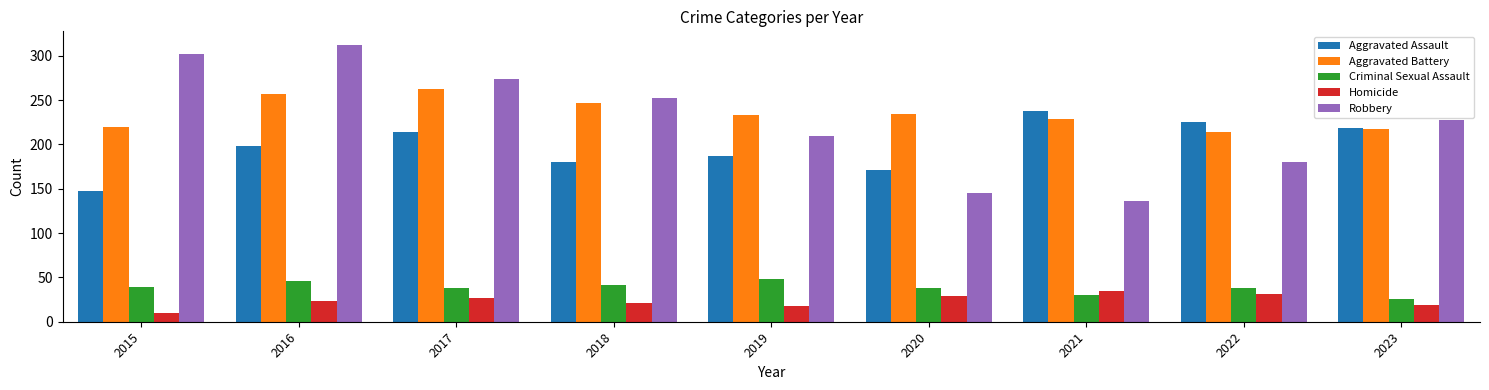

What value does the Aggravated Assault series have at 2021, to the nearest 5?

240